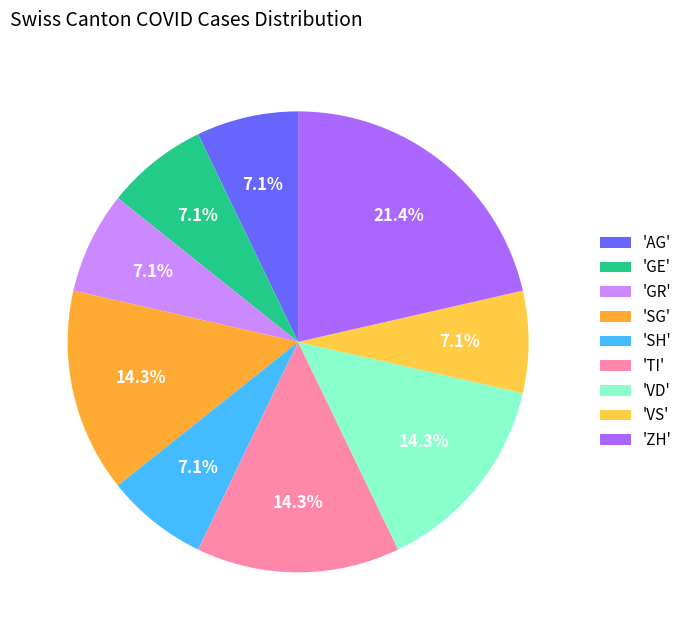

How many segments does this pie chart have?

9